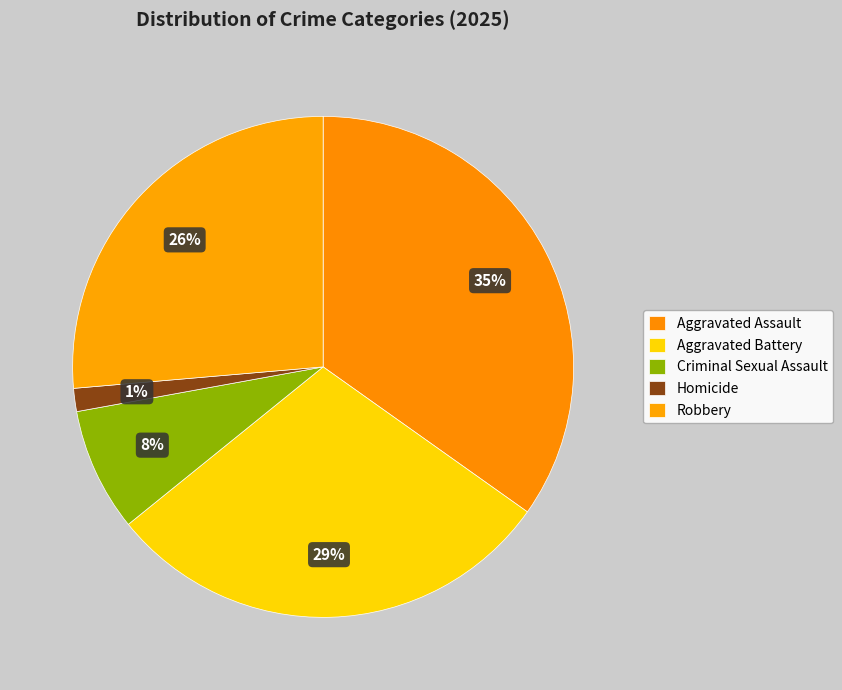

To the nearest percent, what percentage of the pie is Aggravated Battery?

29%